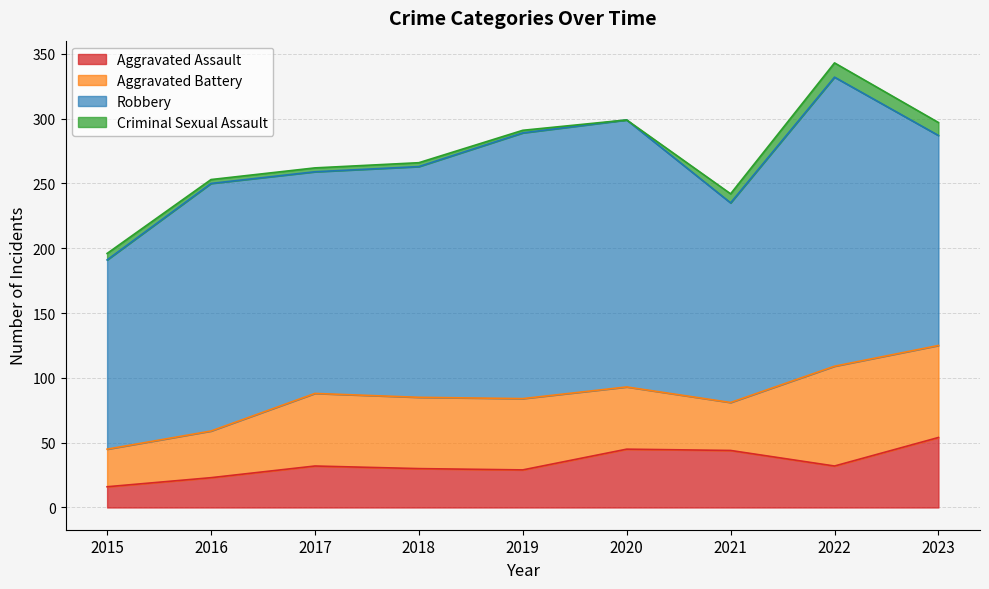

In Aggravated Battery, how many points are lower than both neighbors (excluding endpoints)?

1